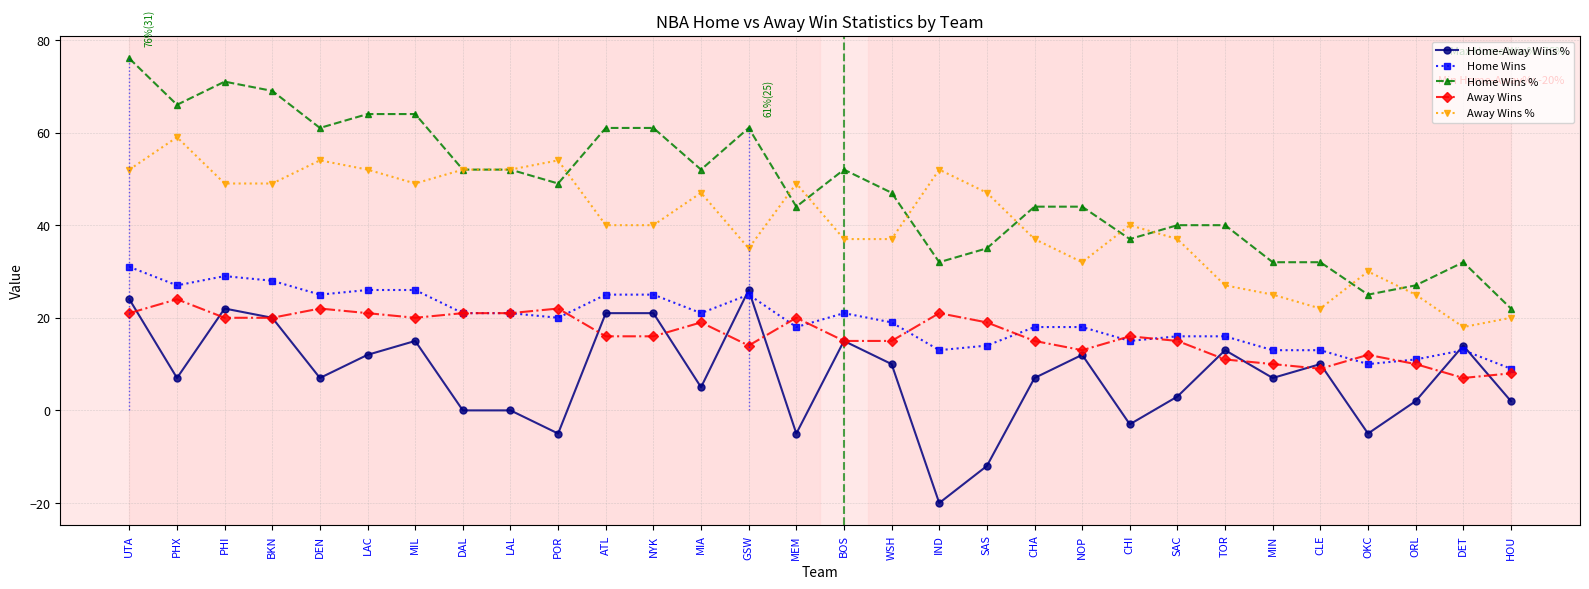

What is the average value of the Away Wins series?

16